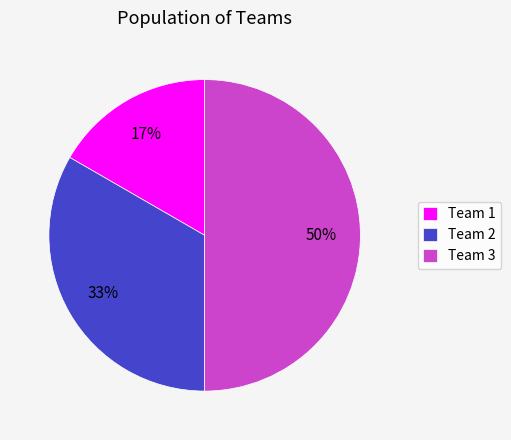

To the nearest percent, what is the combined percentage of Team 1 and Team 2?

50%